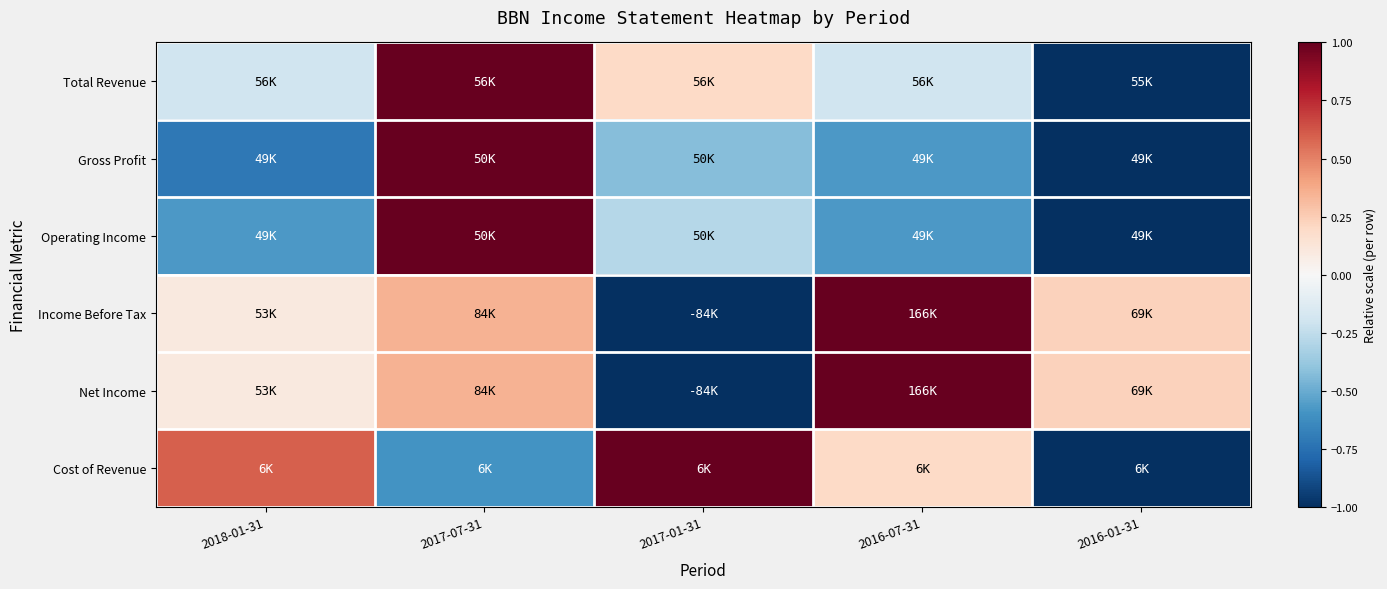

List the series in order of their peak value, lowest first.

Total Revenue, Gross Profit, Operating Income, Income Before Tax, Net Income, Cost of Revenue